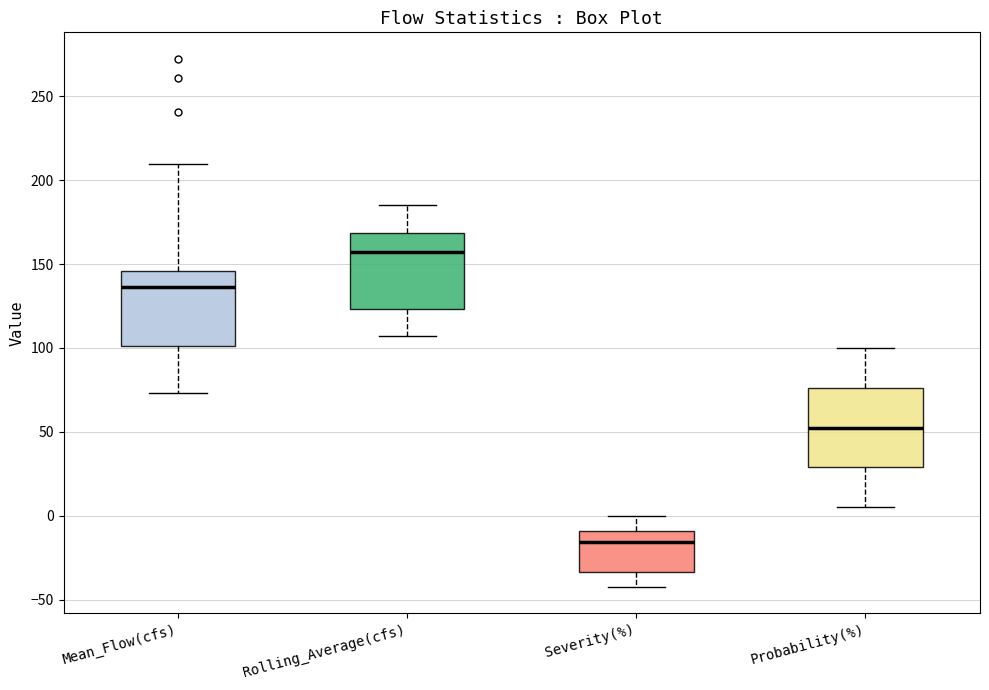

Where does the lower whisker of the box for Severity(%) end on the y-axis? The values are not printed on the chart, so give them approximately, as read against the axis.

-40